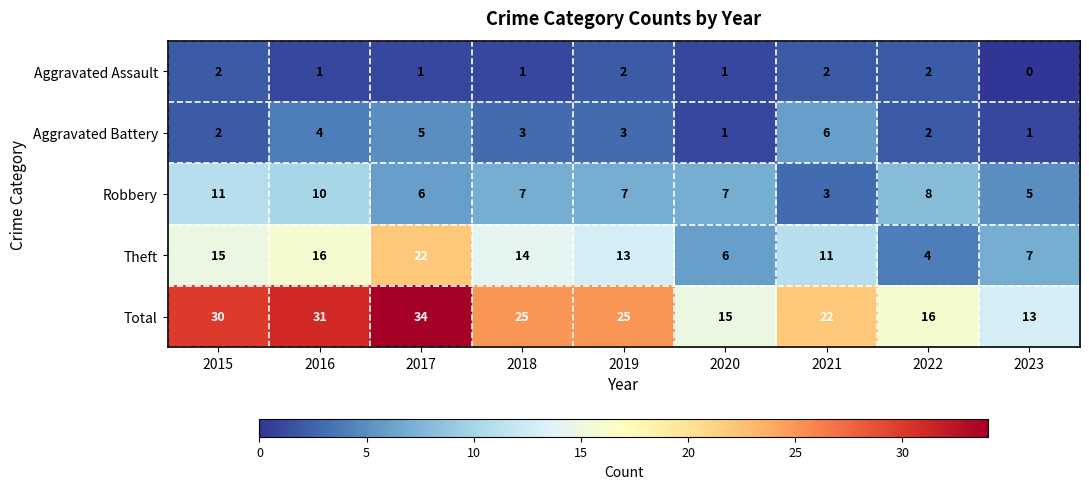

Which category has the highest value across all series?

2017